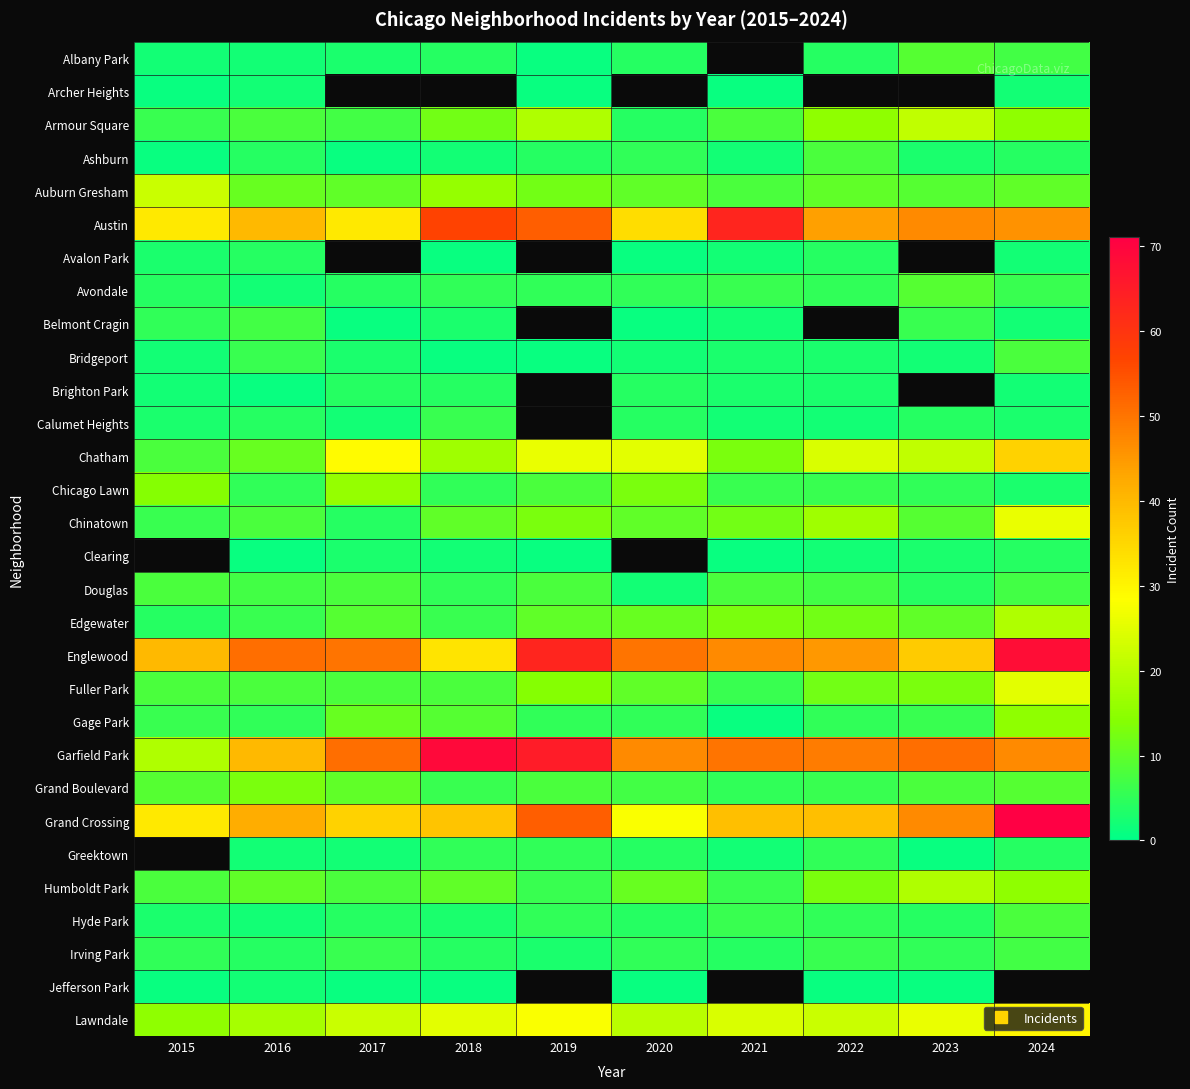

Which has a higher value, 2018 or 2023?

2023